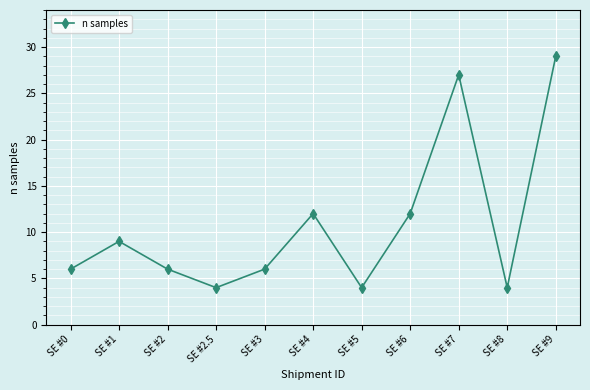

What is the label of the 8th point from the left?

SE #6